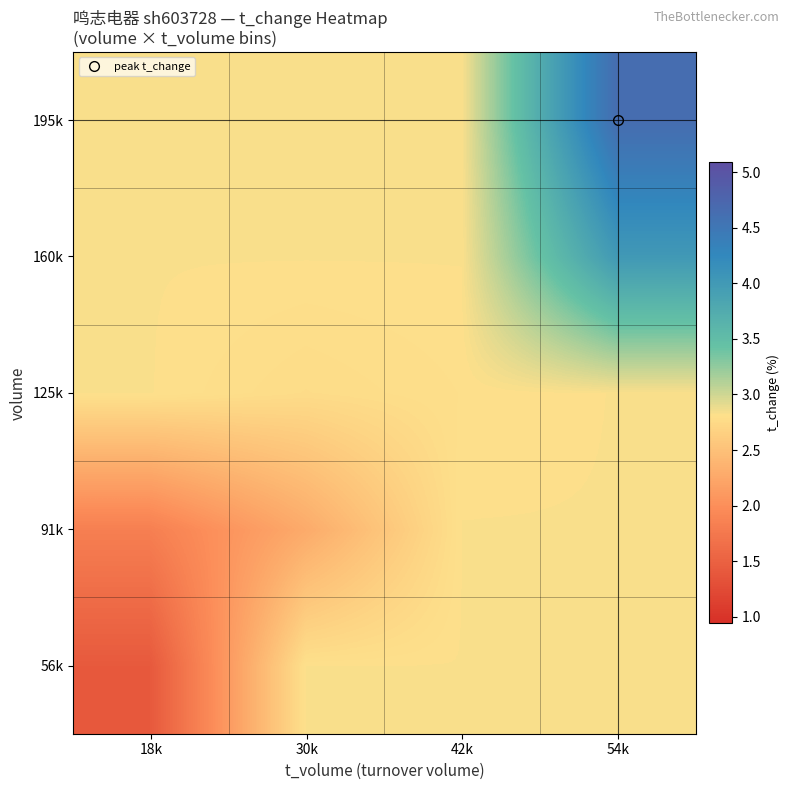

Reading left to right, list all the values displayed in this chart.

56k: 18k=1.4	30k=2.8	42k=2.8	54k=2.8
91k: 18k=1.8	30k=2.3	42k=2.8	54k=2.8
125k: 18k=2.8	30k=2.8	42k=2.8	54k=2.8
160k: 18k=2.8	30k=2.8	42k=2.8	54k=4.0
195k: 18k=2.8	30k=2.8	42k=2.8	54k=4.6